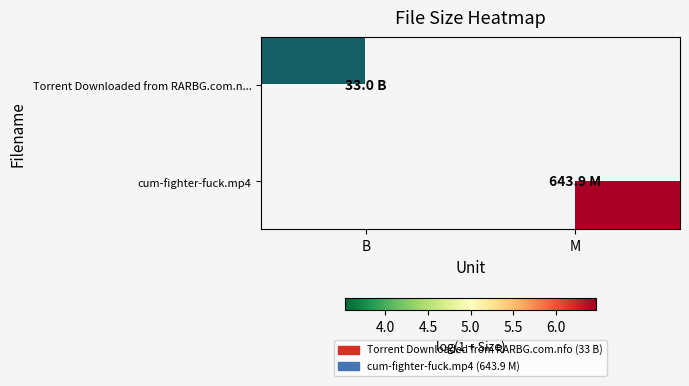

Rank the series by their average value, from lowest to highest.

Torrent Downloaded from RARBG.com.n..., cum-fighter-fuck.mp4